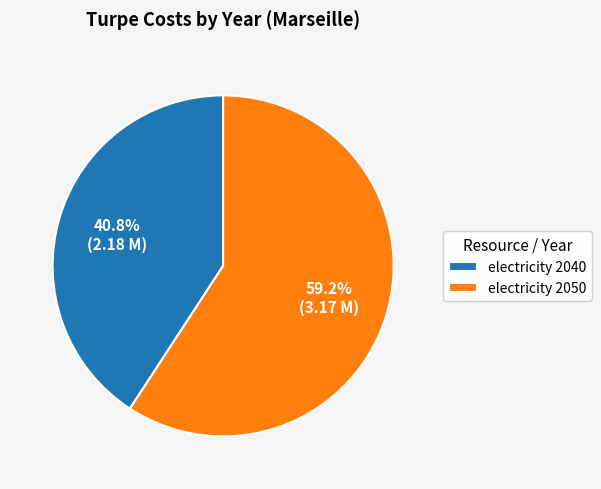

Which category has the biggest portion of the pie?

electricity 2050